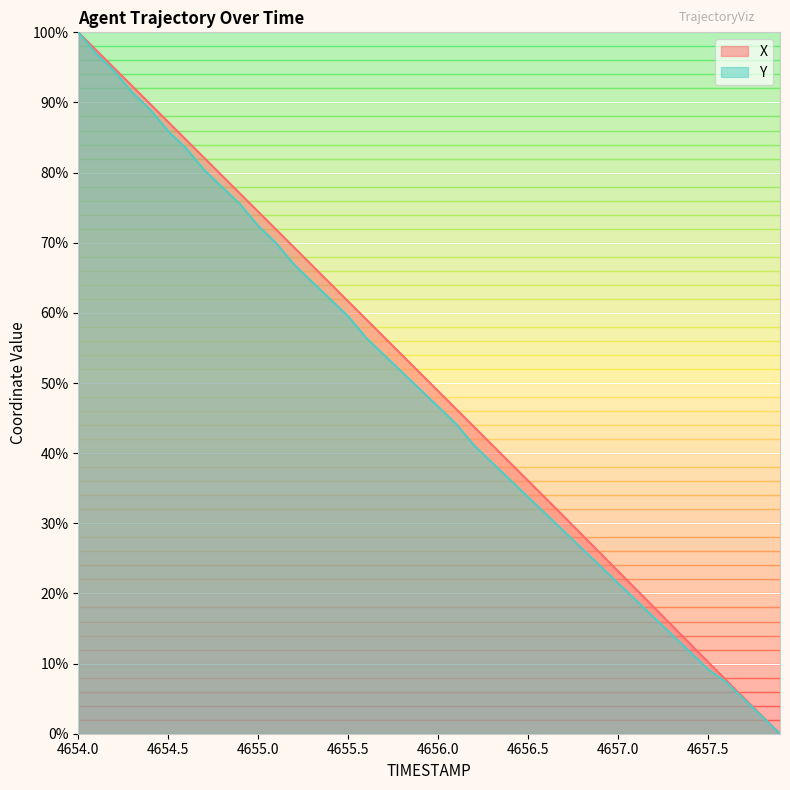

Which category has the highest value in the Y series?

4654.0